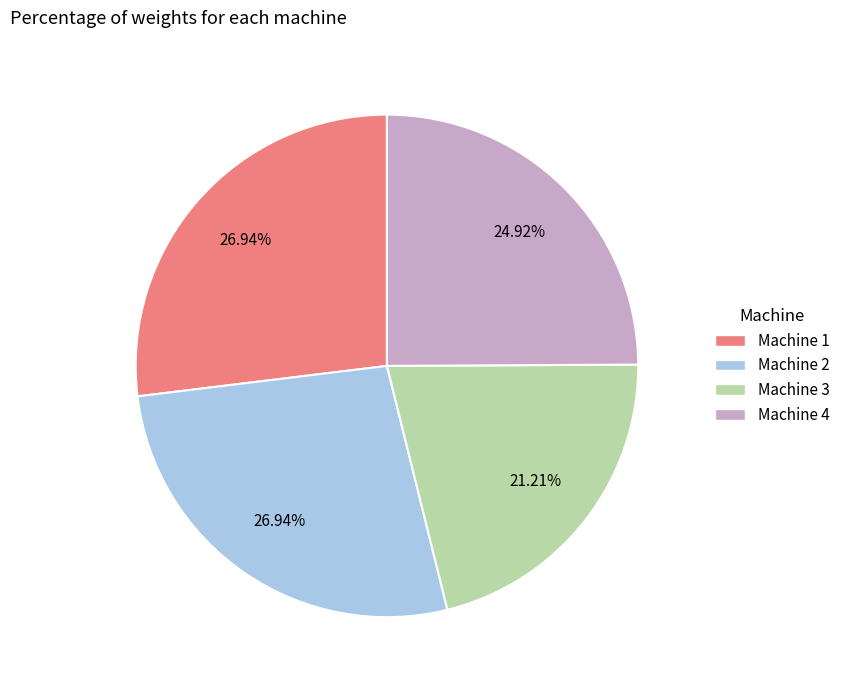

To the nearest percent, what is the average slice percentage?

25%